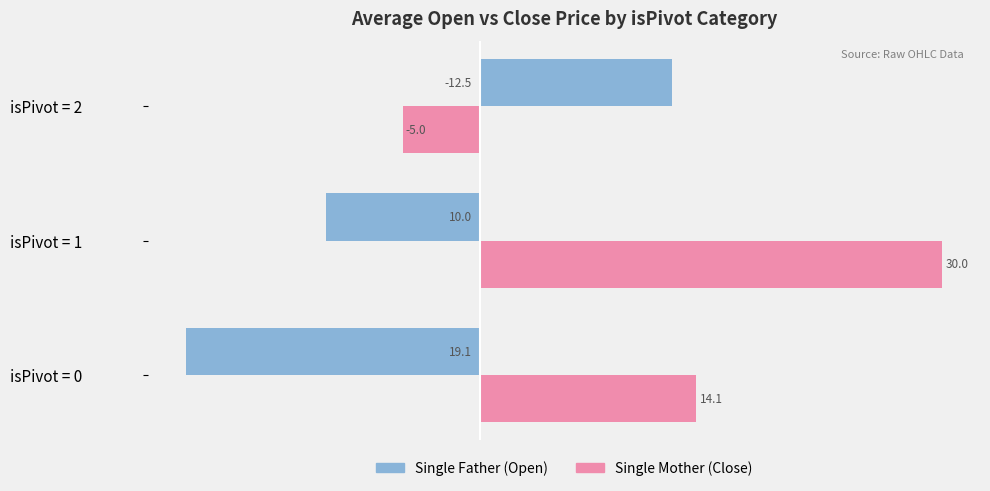

Rank the categories by Single Mother (Close) value from lowest to highest.

isPivot = 2, isPivot = 0, isPivot = 1